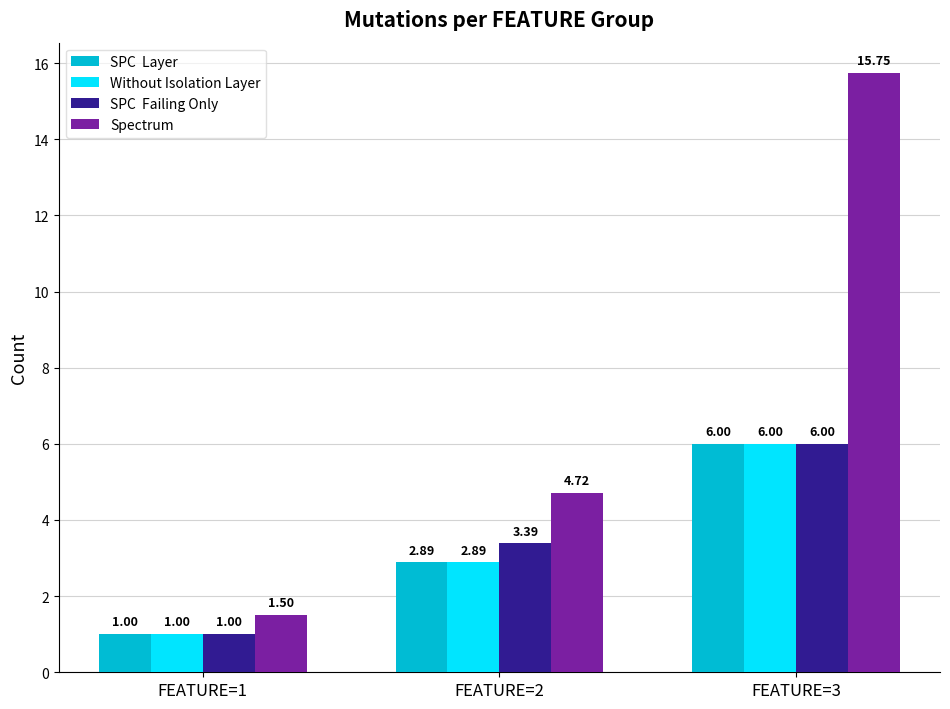

What is the spread (max minus min) of values at FEATURE=1?

0.5